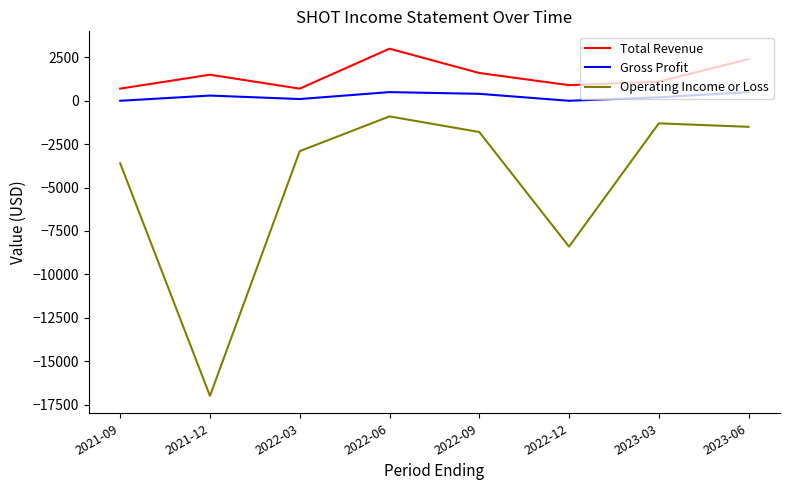

Rank the series by their maximum value, from highest to lowest.

Total Revenue, Gross Profit, Operating Income or Loss